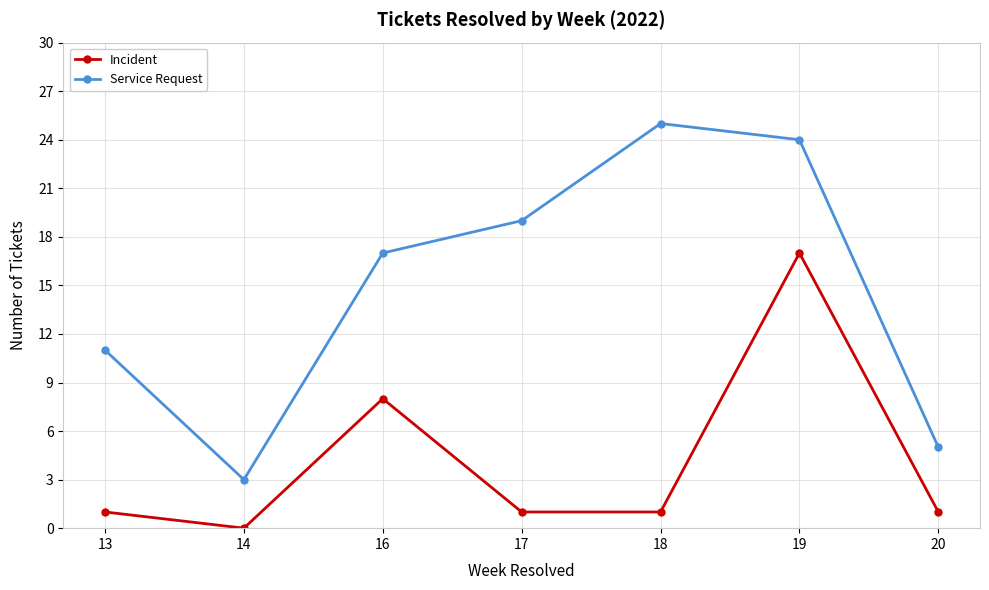

Rank the categories by Service Request value from highest to lowest.

18, 19, 17, 16, 13, 20, 14